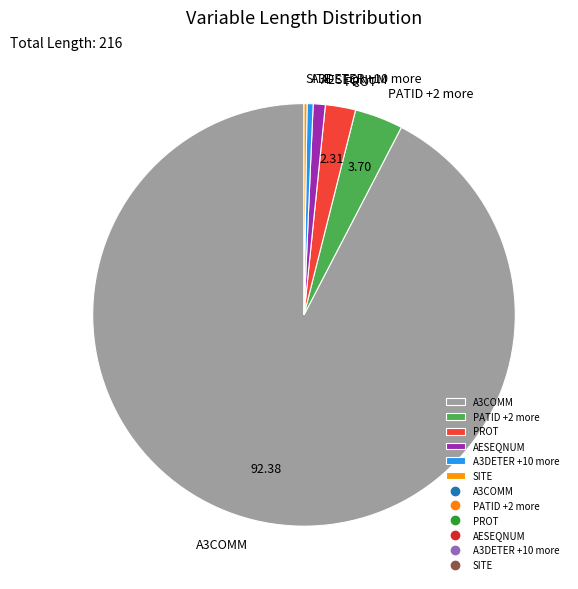

What is the ratio of the value at PATID +2 more to the value at PROT?

1.6